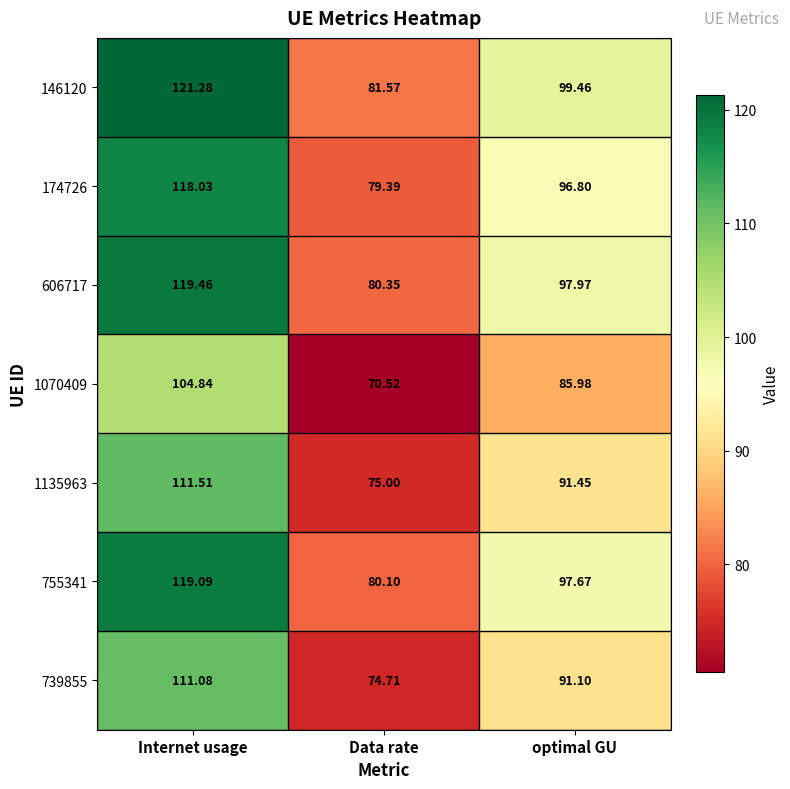

Which category has the highest value in the 739855 series?

Internet usage